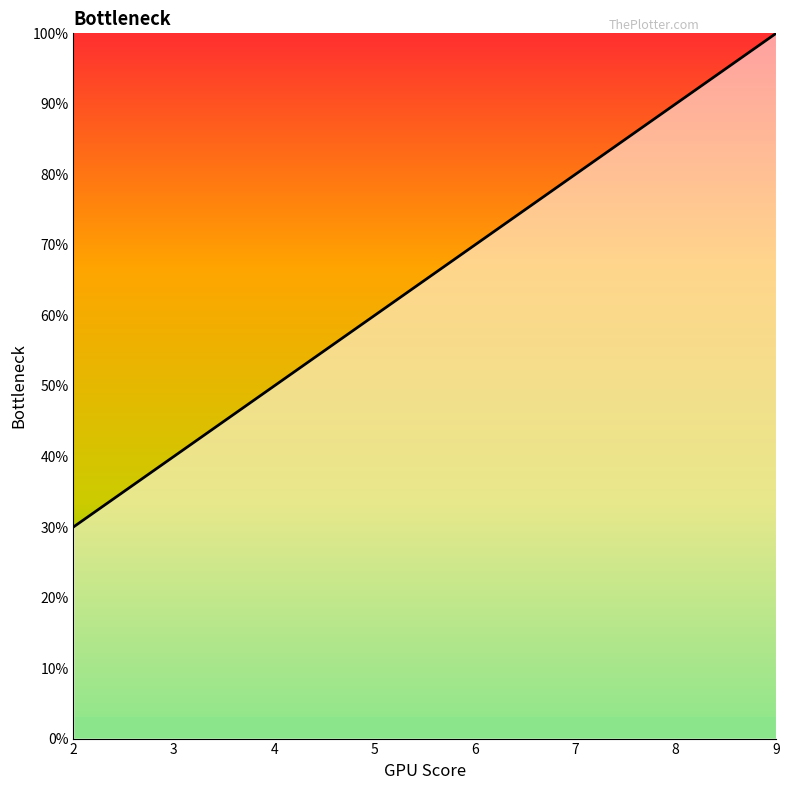

Does the chart have visible grid lines?

No